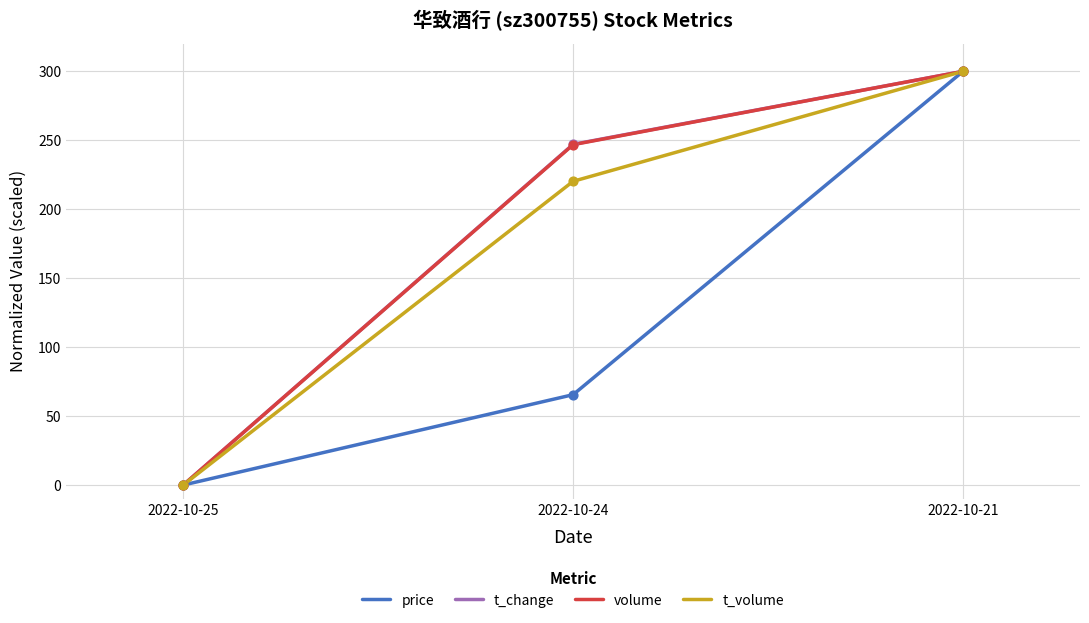

Which series changed the most between 2022-10-24 and 2022-10-21?

price